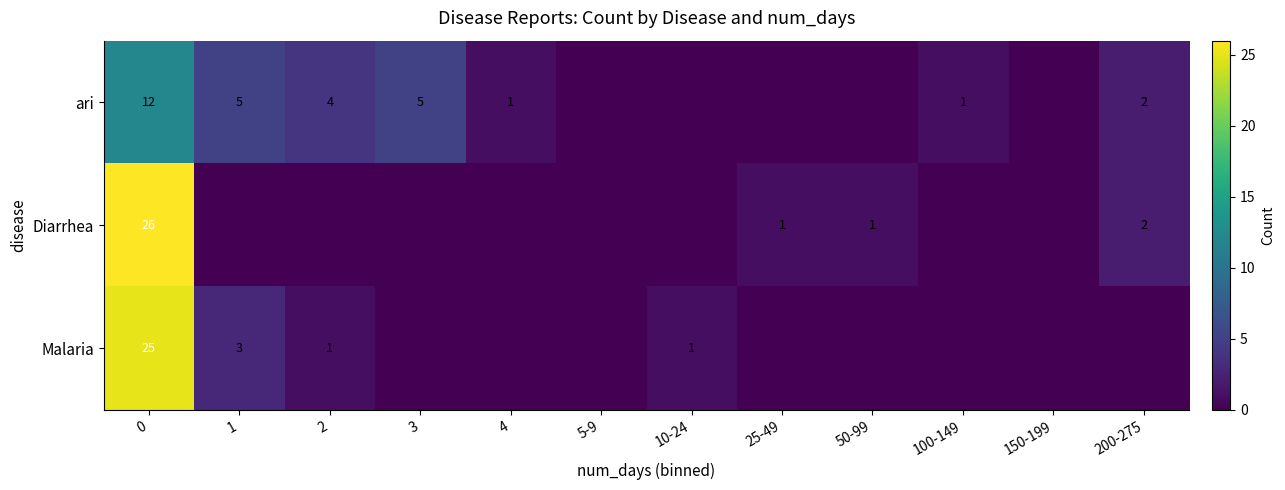

Count the number of categories in the chart.

12